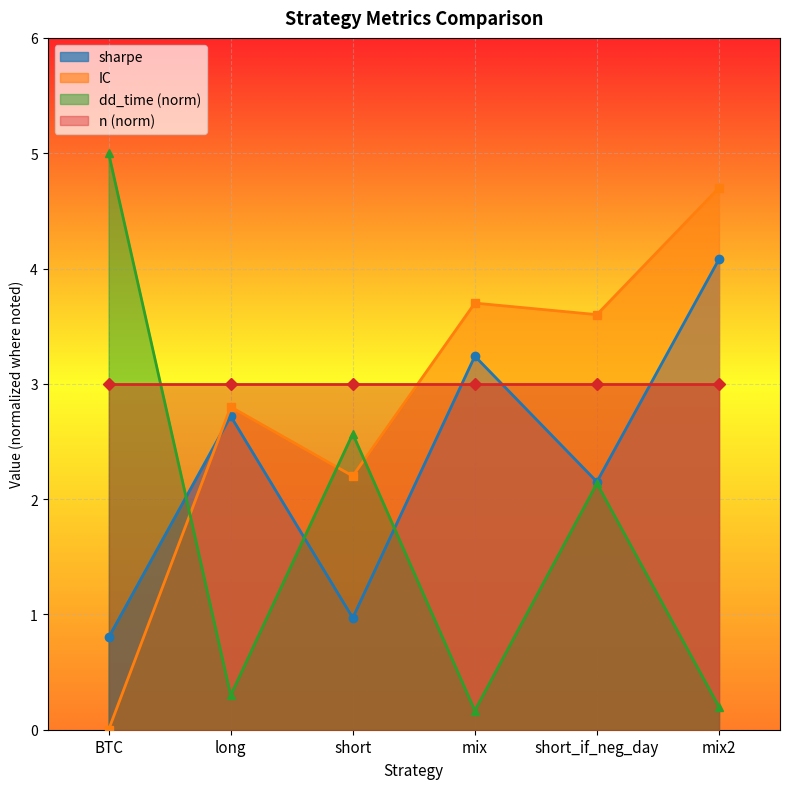

What is the maximum value shown in the chart?

5.0